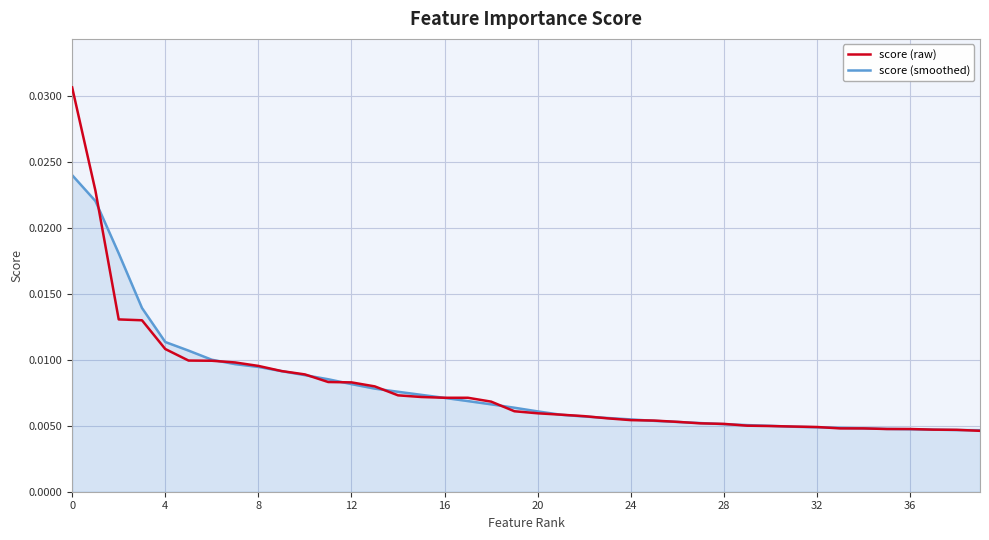

Which series has the largest range (max minus min)?

score (raw)